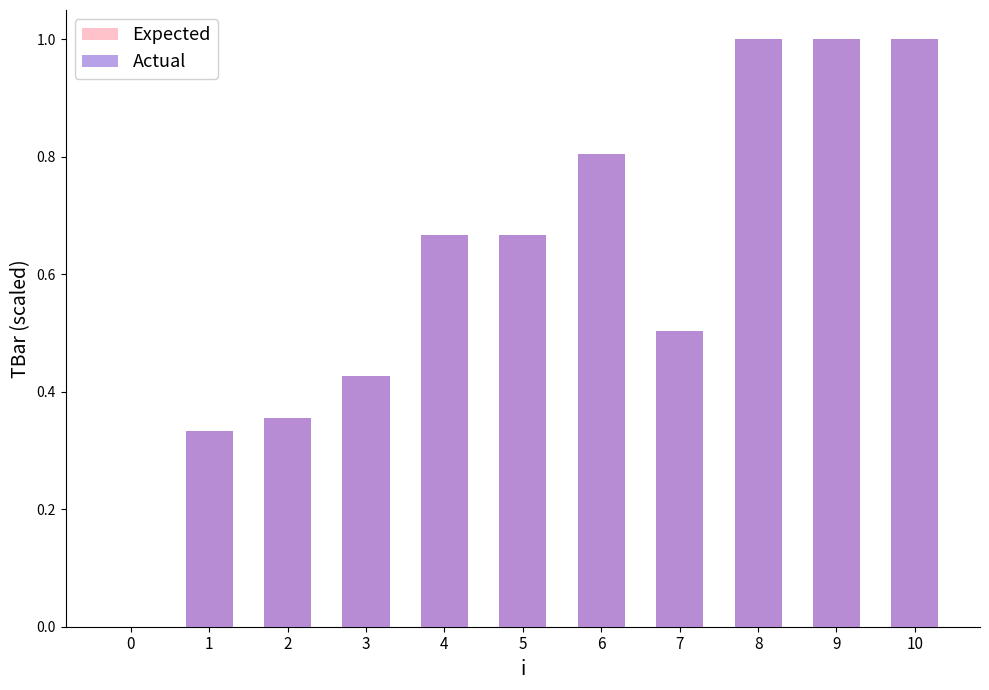

What is the sum of the Actual values at 8 and 3?

1.4